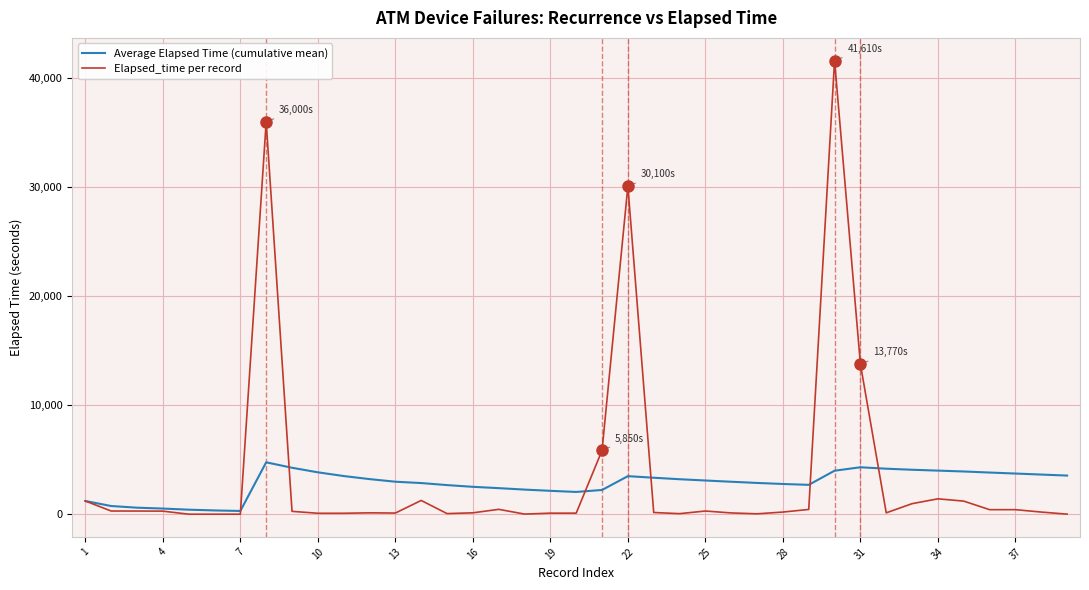

What is the greatest value displayed?

41610.0